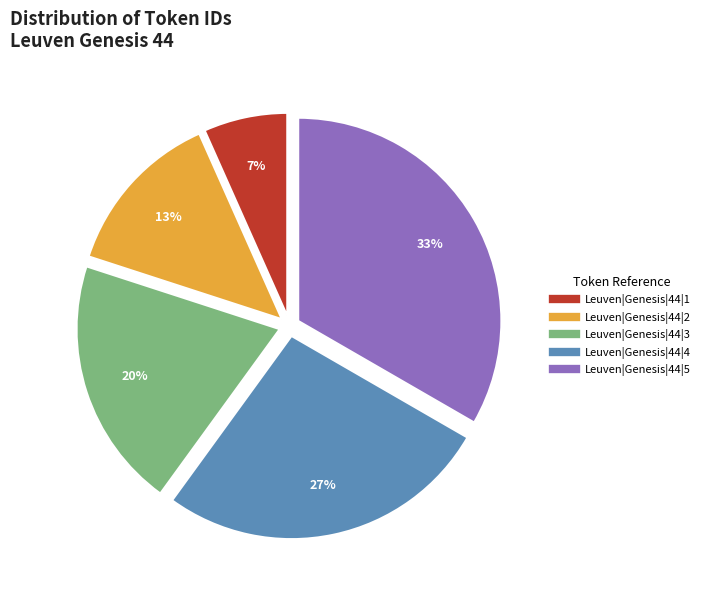

Between Leuven|Genesis|44|1 and Leuven|Genesis|44|4, which is larger?

Leuven|Genesis|44|4